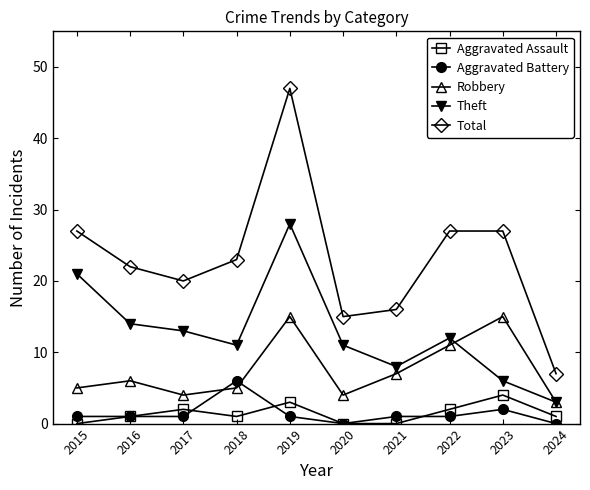

True or false: Aggravated Assault has more than 0 interior local peaks.

True